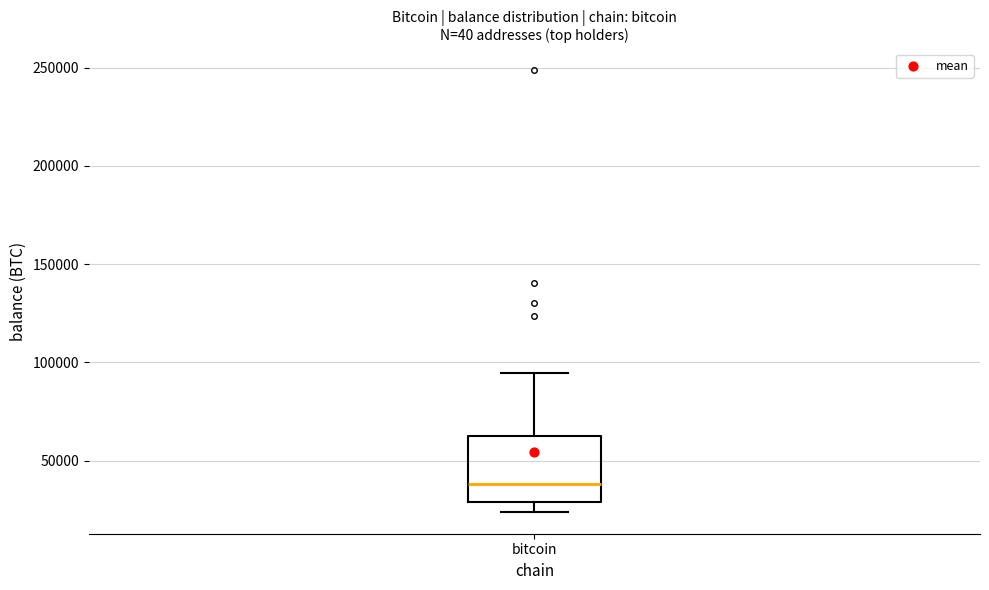

Where is the lower edge of the box for bitcoin on the y-axis? The values are not printed on the chart, so give them approximately, as read against the axis.

30000